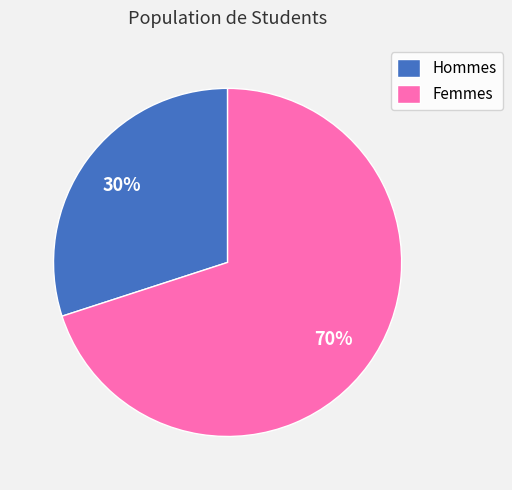

Approximately how many times larger is the value at Hommes compared to Femmes?

0.4